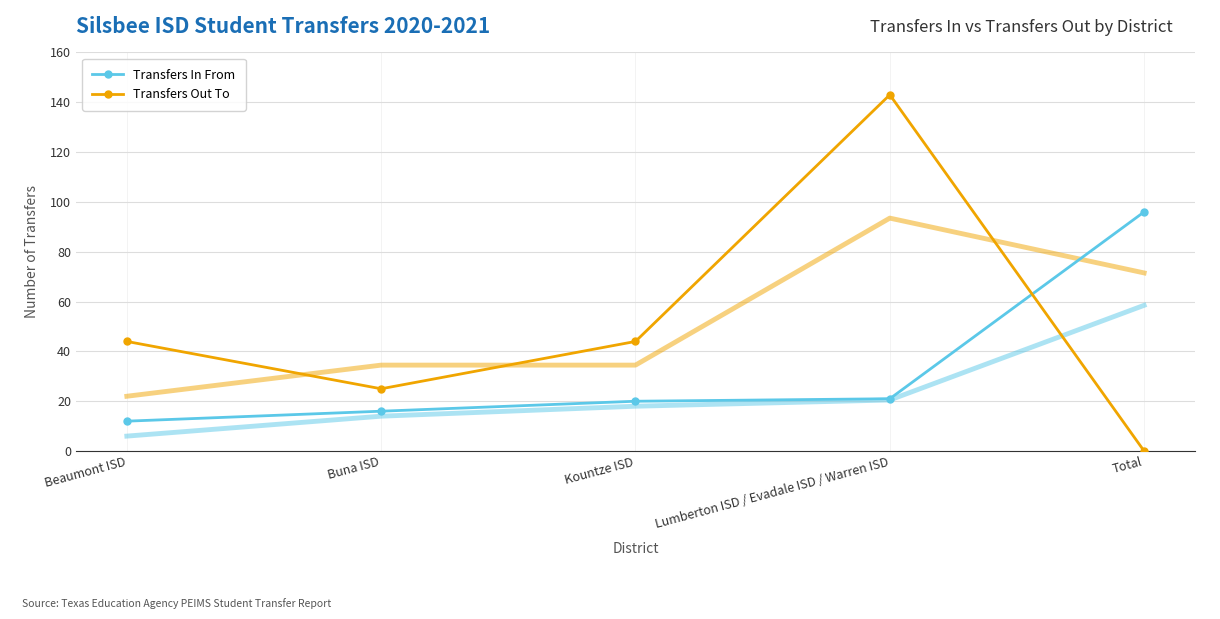

Reading left to right, what are all the values shown in this chart?

Transfers In From: 12	16	20	21	96
Transfers Out To: 44	25	44	143	0